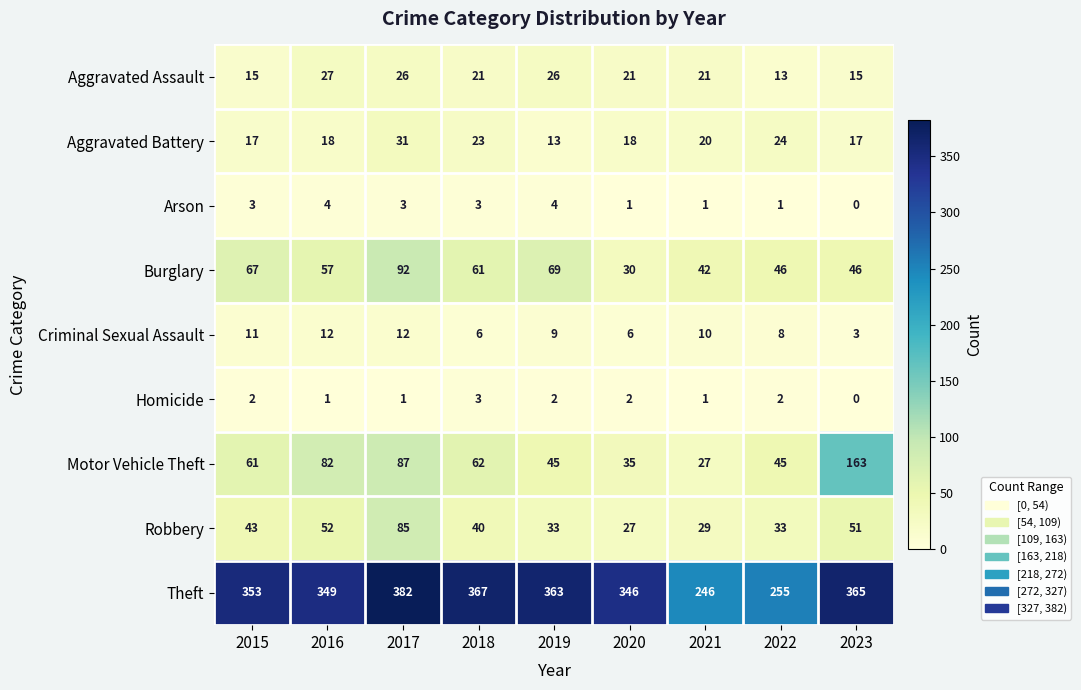

What is the difference between the maximum and minimum values in the Criminal Sexual Assault series?

9